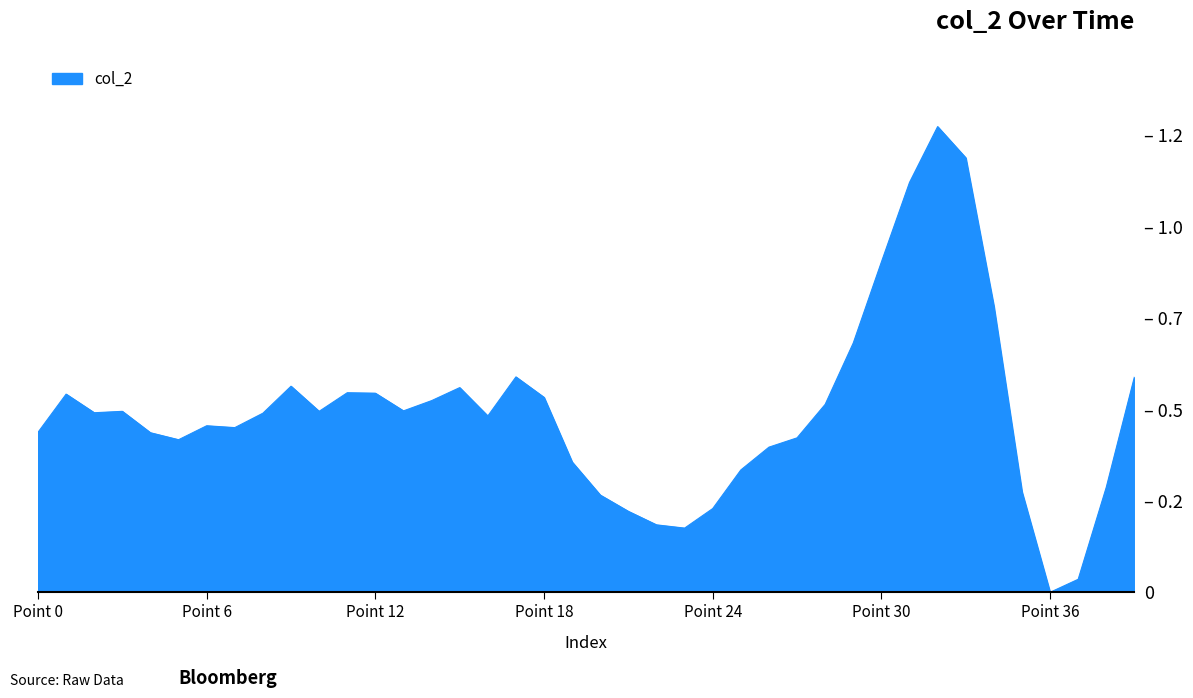

Is this an area chart (filled region under the line)?

Yes